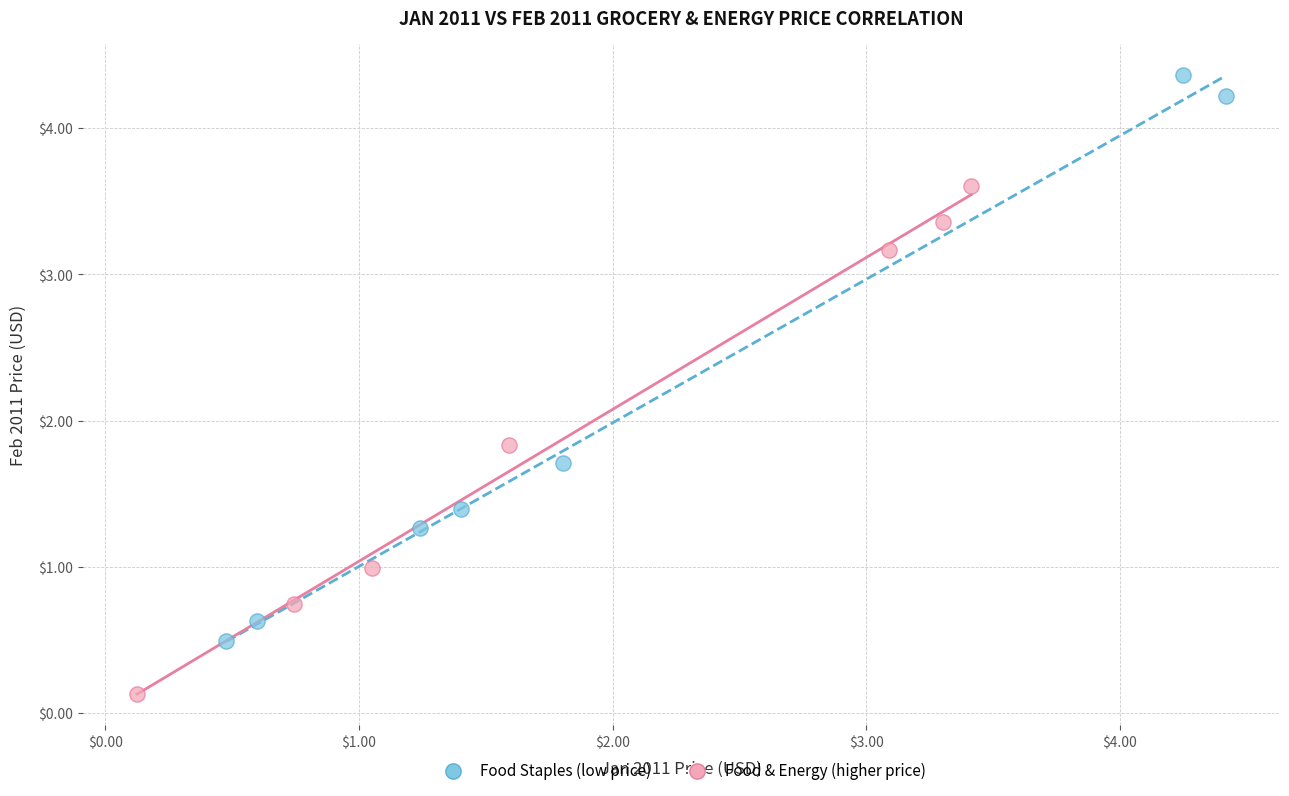

Which series has the widest spread of Y values?

Food Staples (low price)